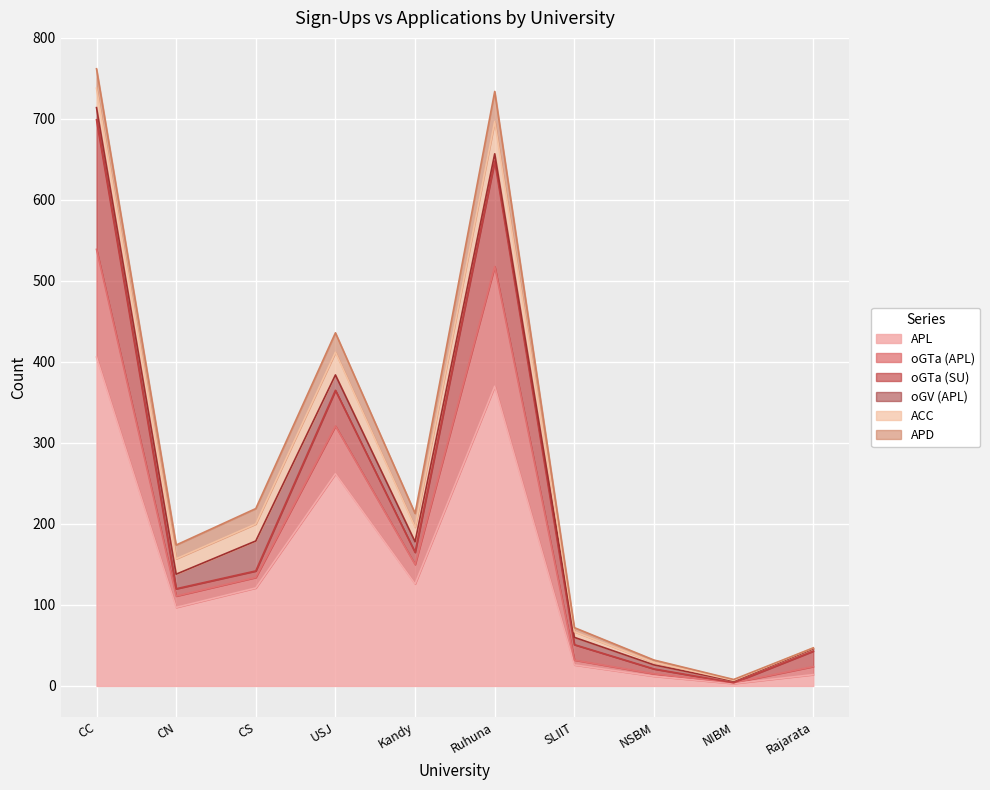

True or false: oGV (APL) and APL intersect in this chart.

False